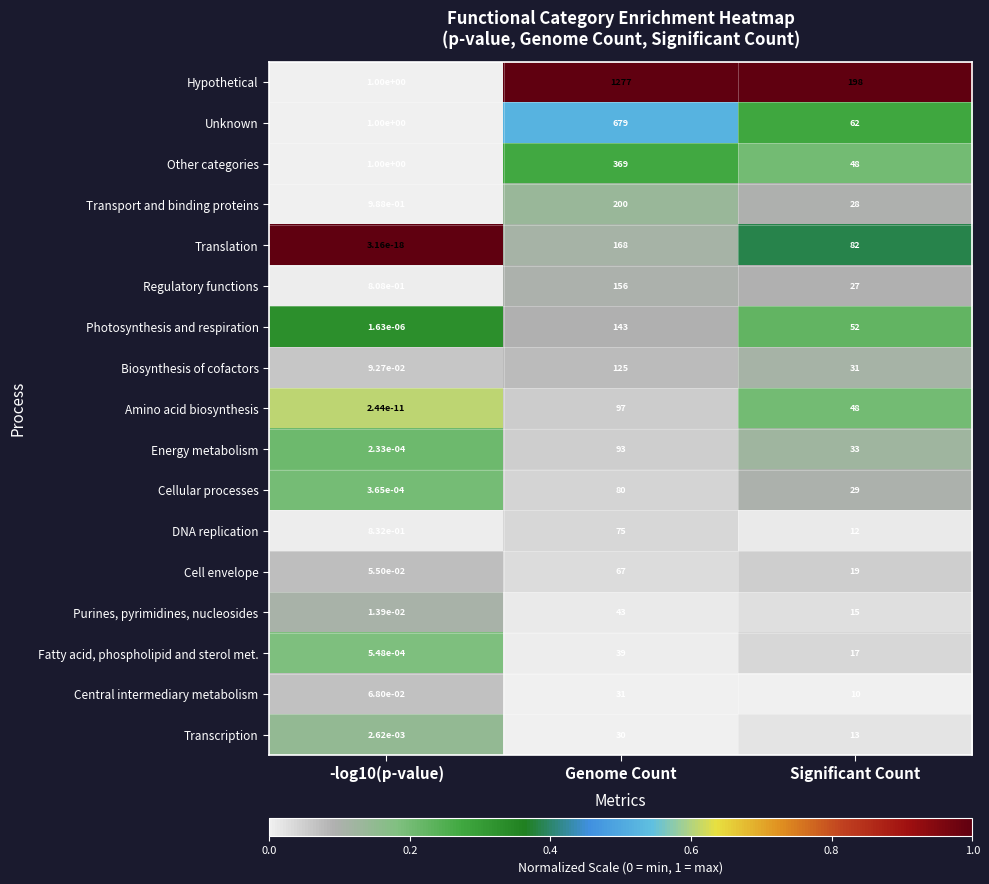

What is the spread (max minus min) of values at Genome Count?

1247.0